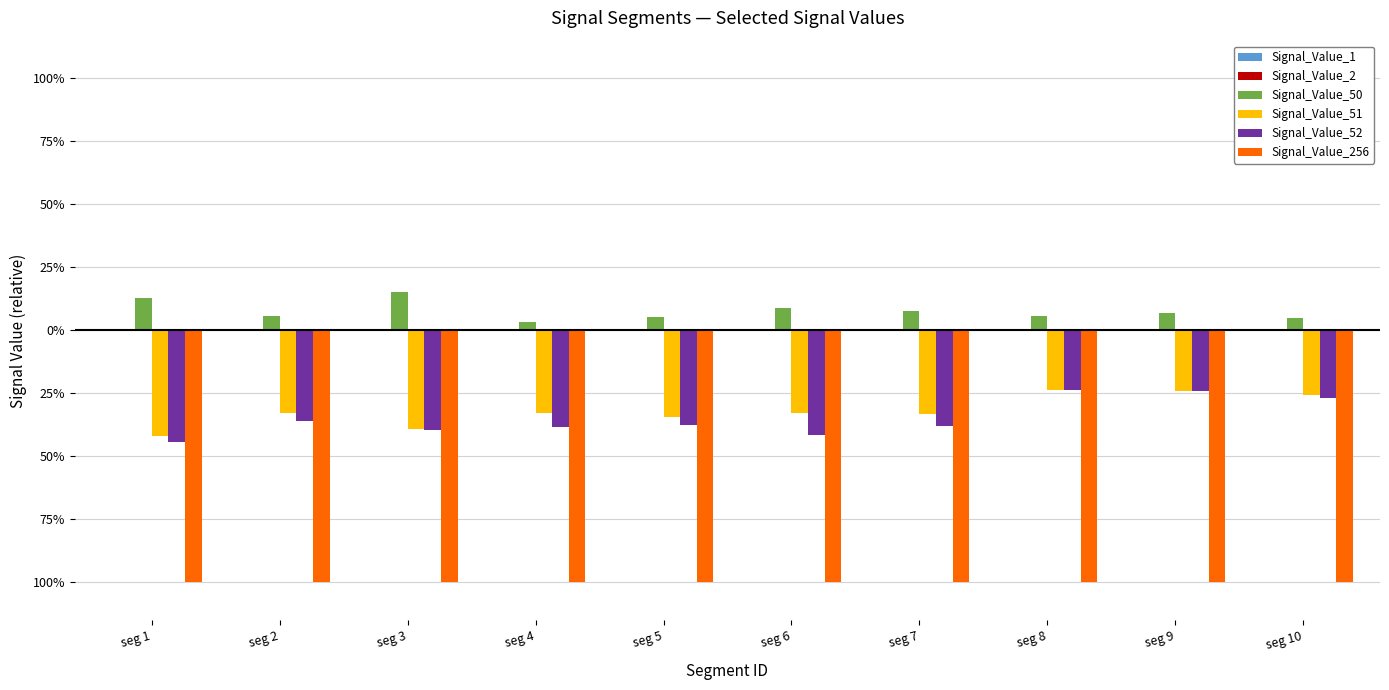

Are the bars grouped side by side (vs. stacked)?

Yes